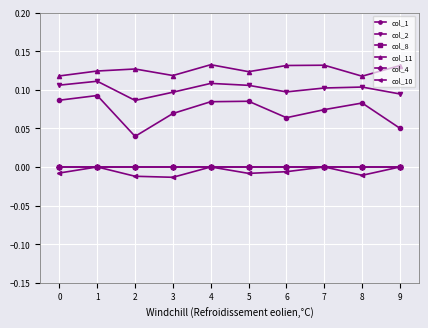

Where is col_11 nearest to the value 0?

8